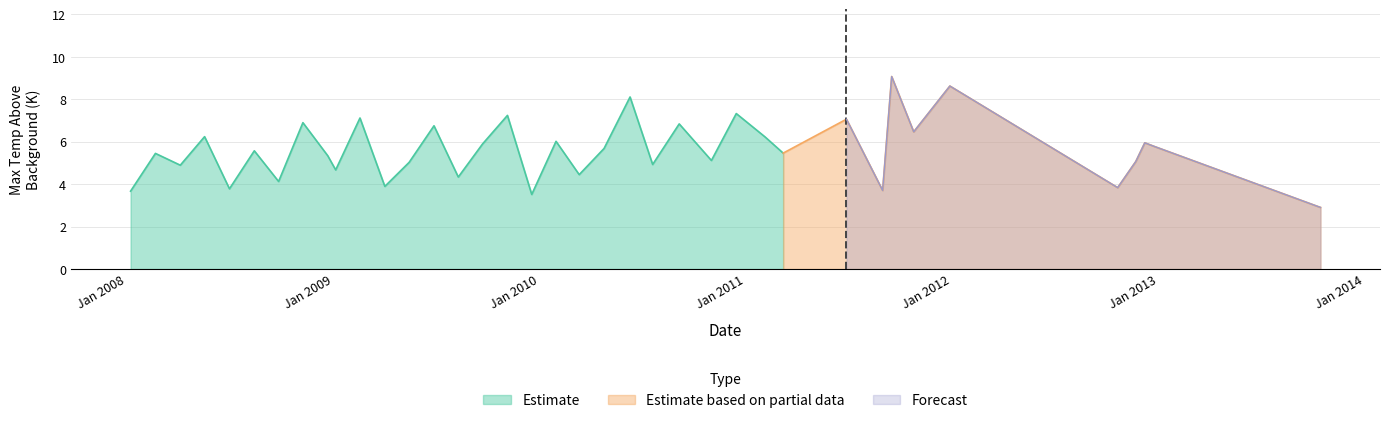

The chart shows a value of 8.0 at 13. True or false?

False